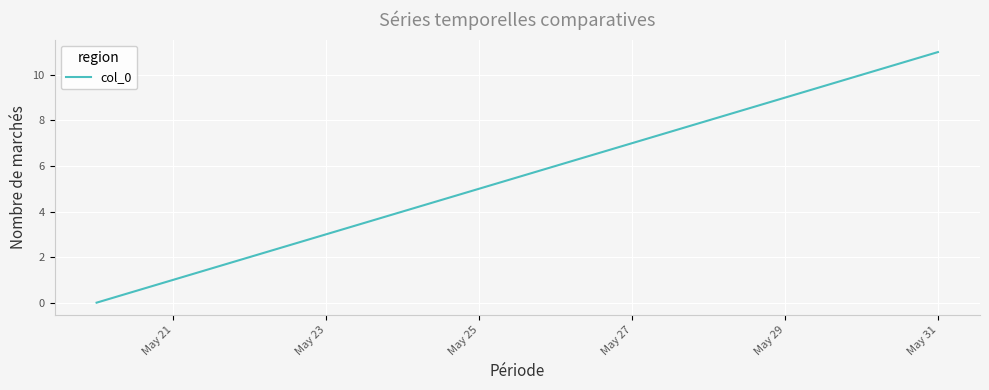

Is this an area chart (filled region under the line)?

No